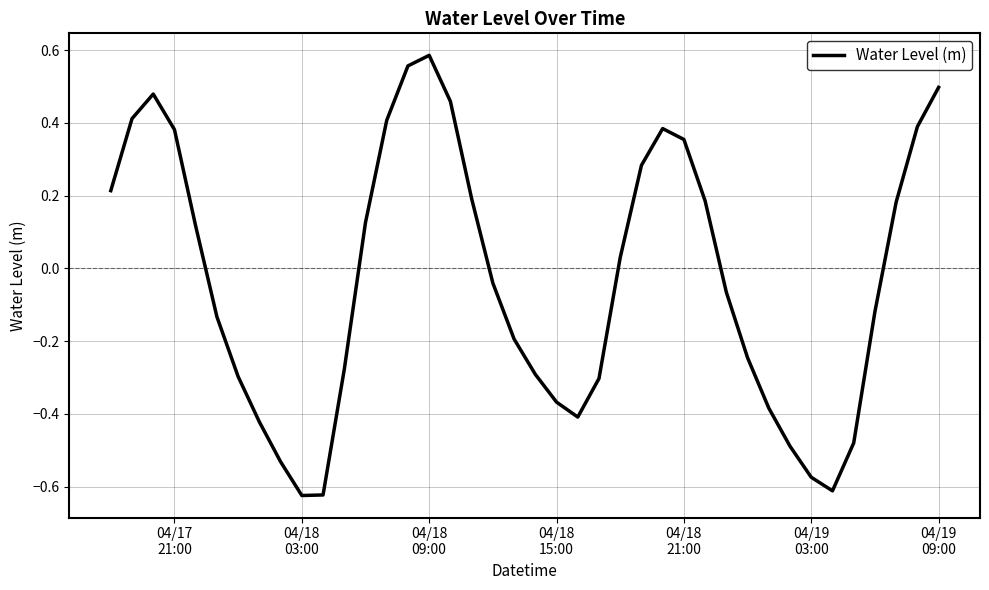

What is the value of the 38th point from the left?

0.2